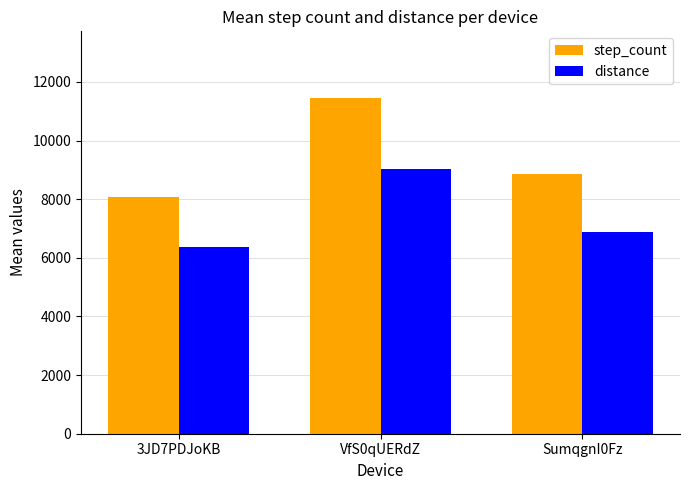

At which label does step_count reach its peak?

VfS0qUERdZ